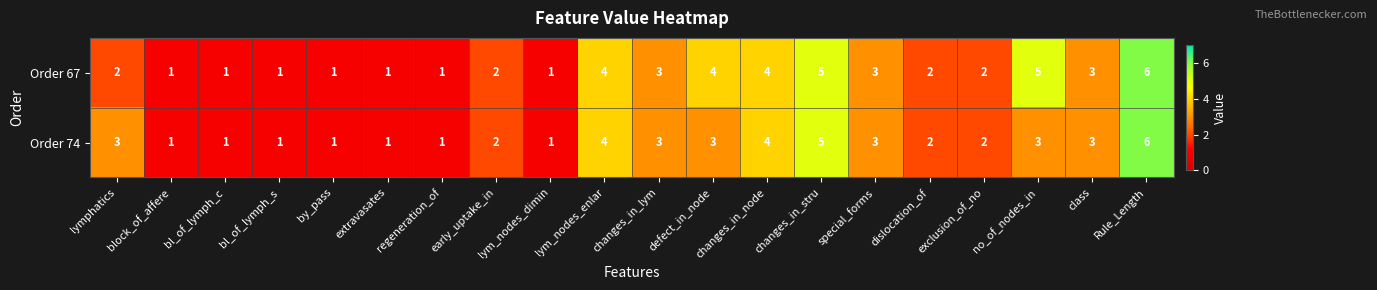

How many distinct data groups are displayed?

2